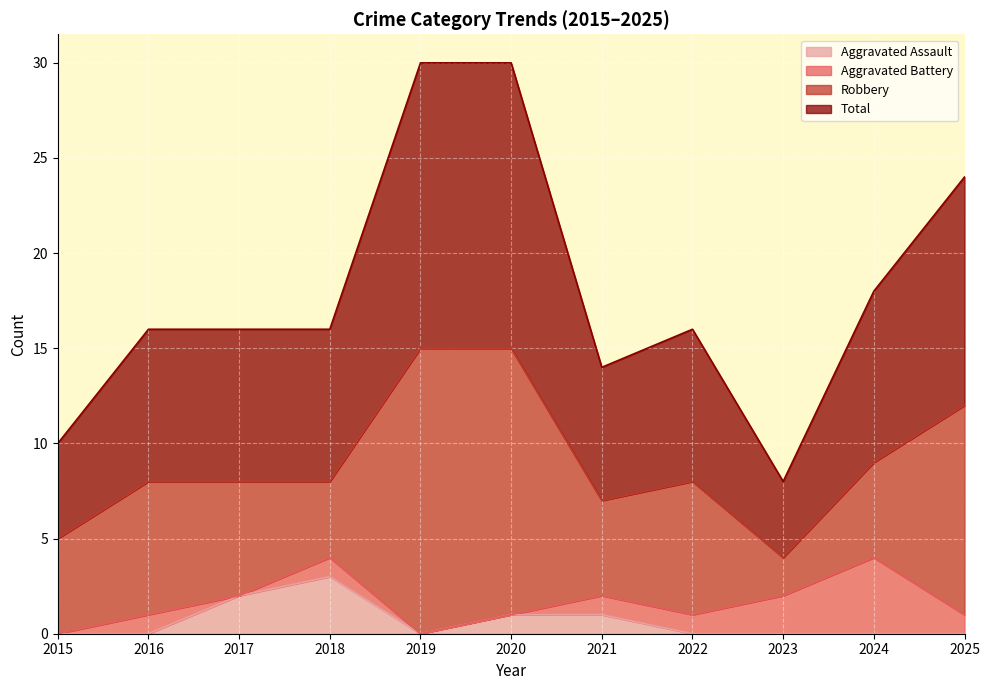

At which label is Total closest to 9?

2024